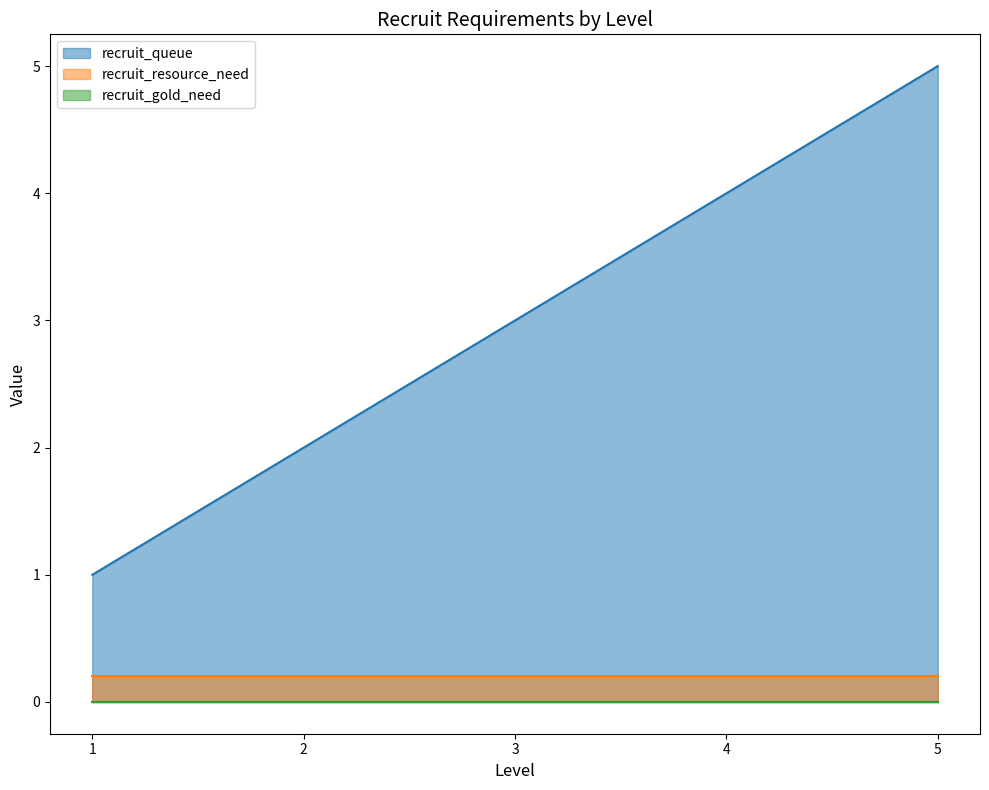

Which series changed the most between 3 and 5?

recruit_queue